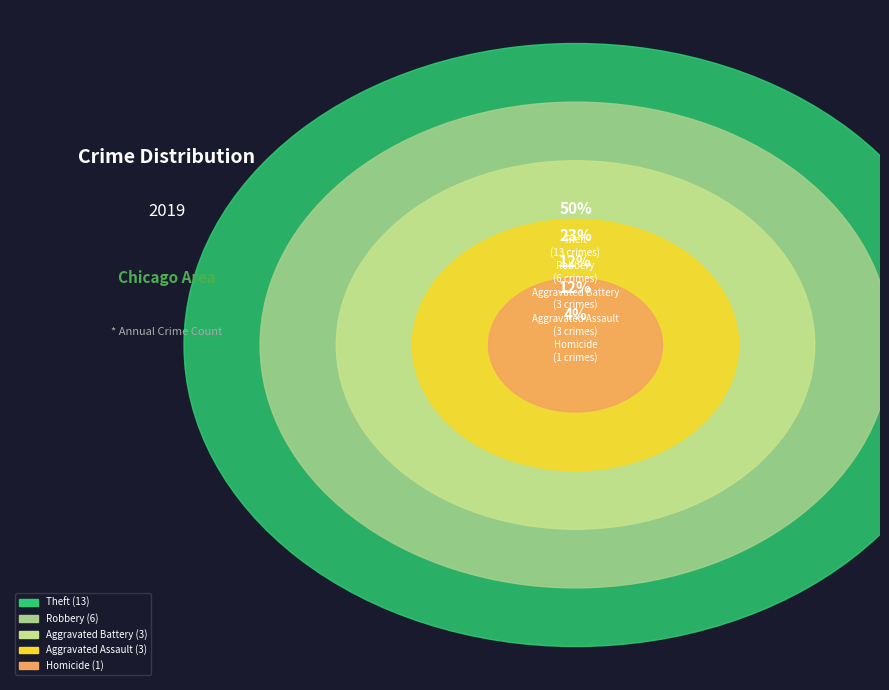

Is it true that Criminal Sexual Assault is 0% of the pie?

True